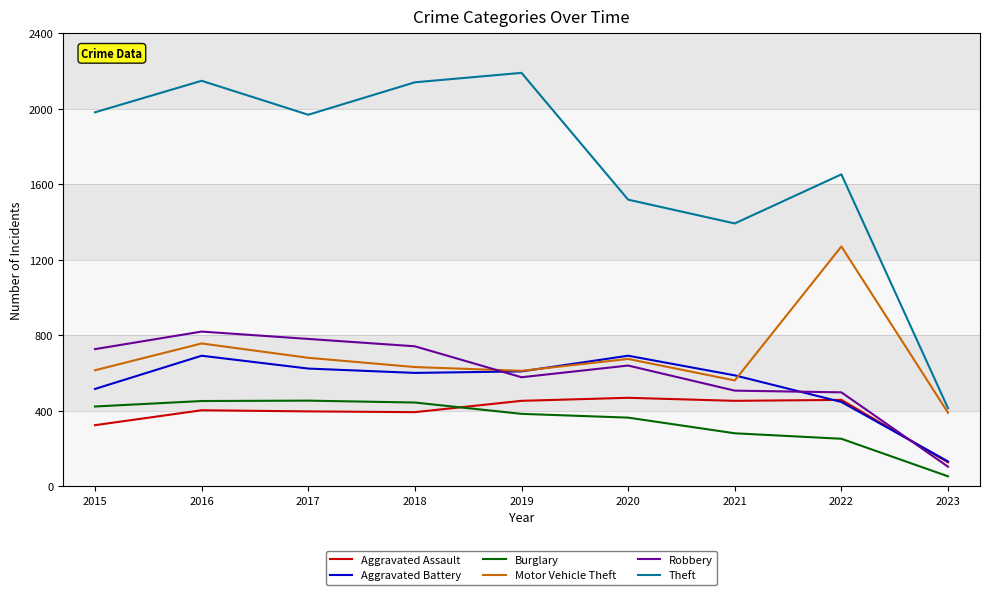

What is the average value of the Motor Vehicle Theft series?

687